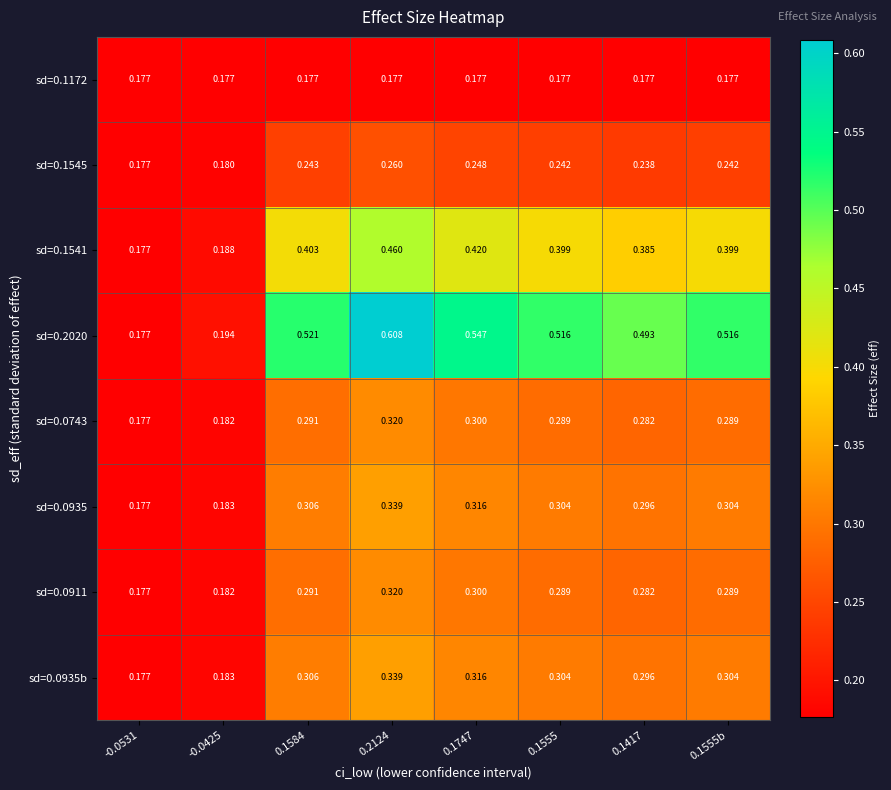

How many series are shown in this chart?

8